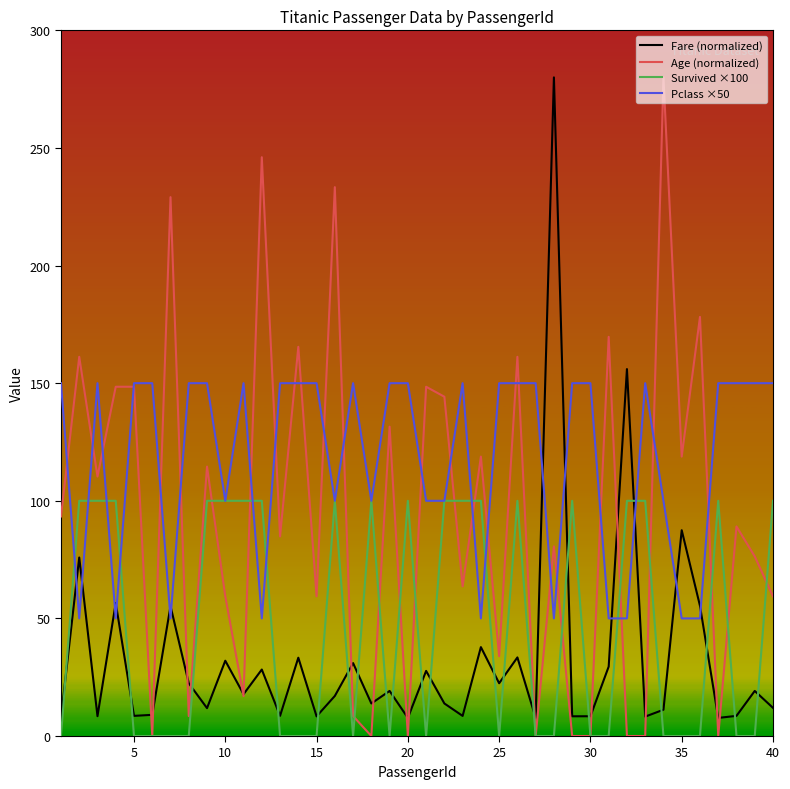

After their last crossing, which series has the higher values: Fare (normalized) or Pclass ×50?

Pclass ×50